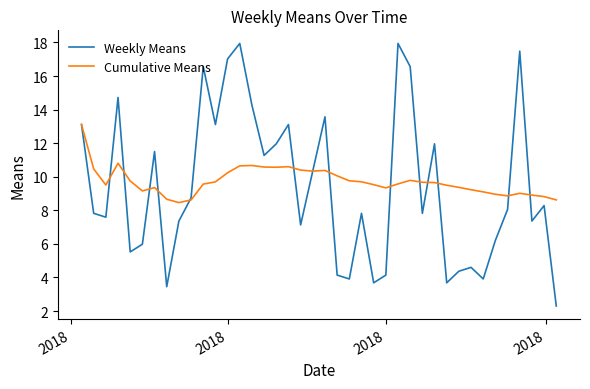

Rank the series by their maximum value, from highest to lowest.

Weekly Means, Cumulative Means